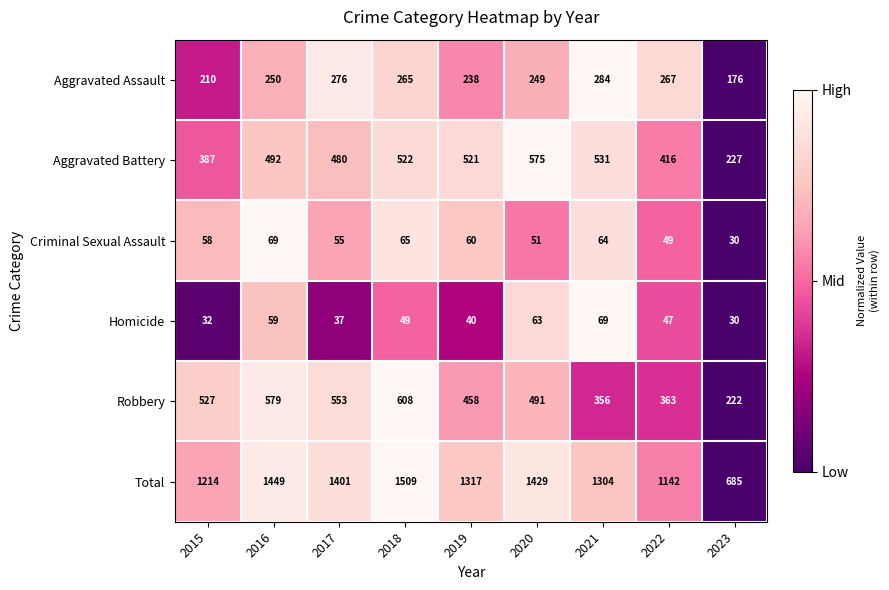

True or false: Total has a value of 685 at 2023.

True